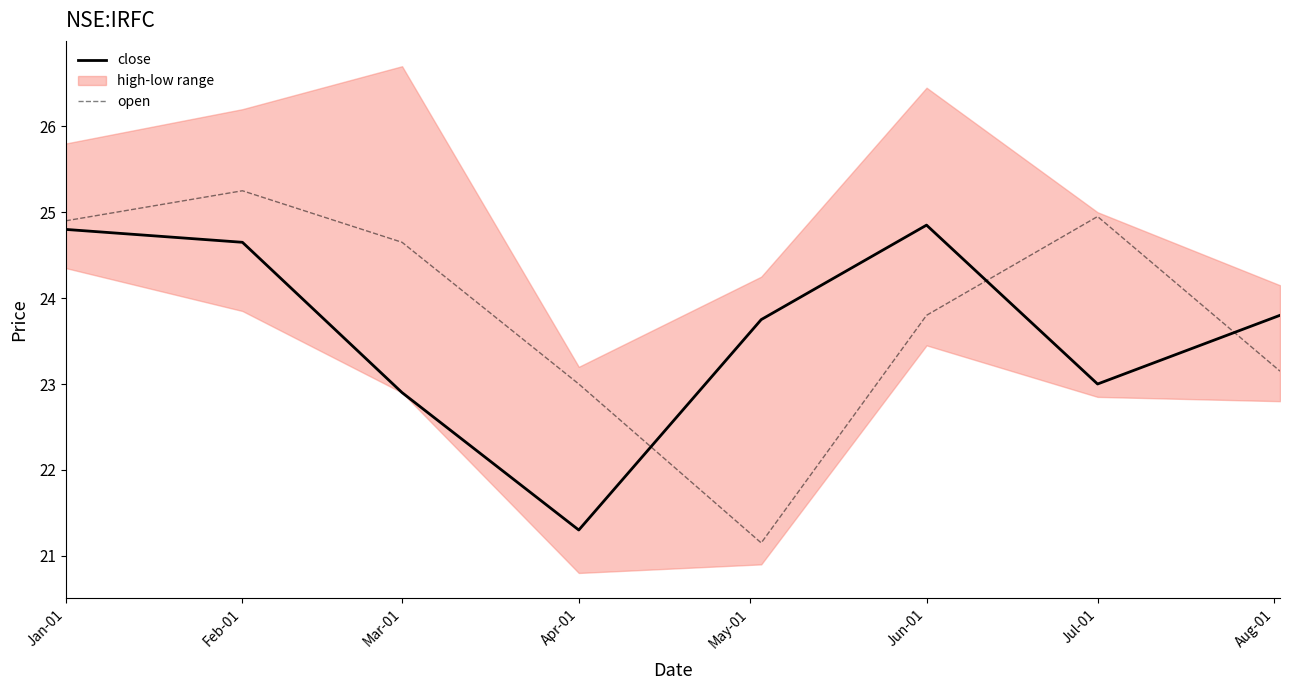

True or false: close has a value of 24.6 at Feb-01.

True